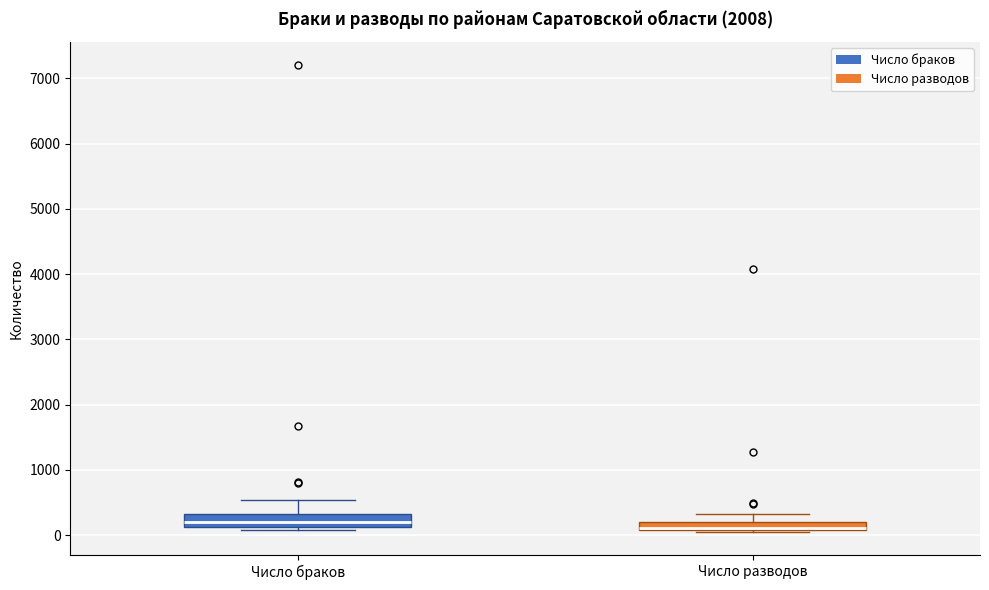

Where is the upper edge of the box for Число разводов on the y-axis? The values are not printed on the chart, so give them approximately, as read against the axis.

200